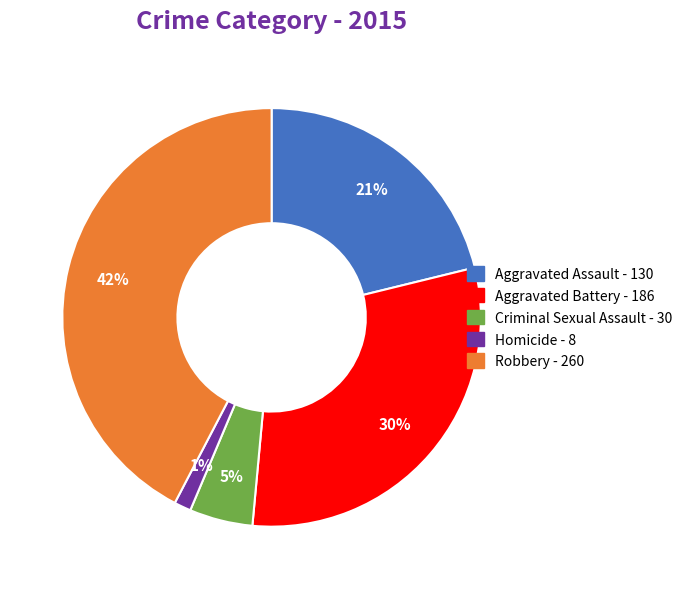

Which slice is the smallest?

Homicide